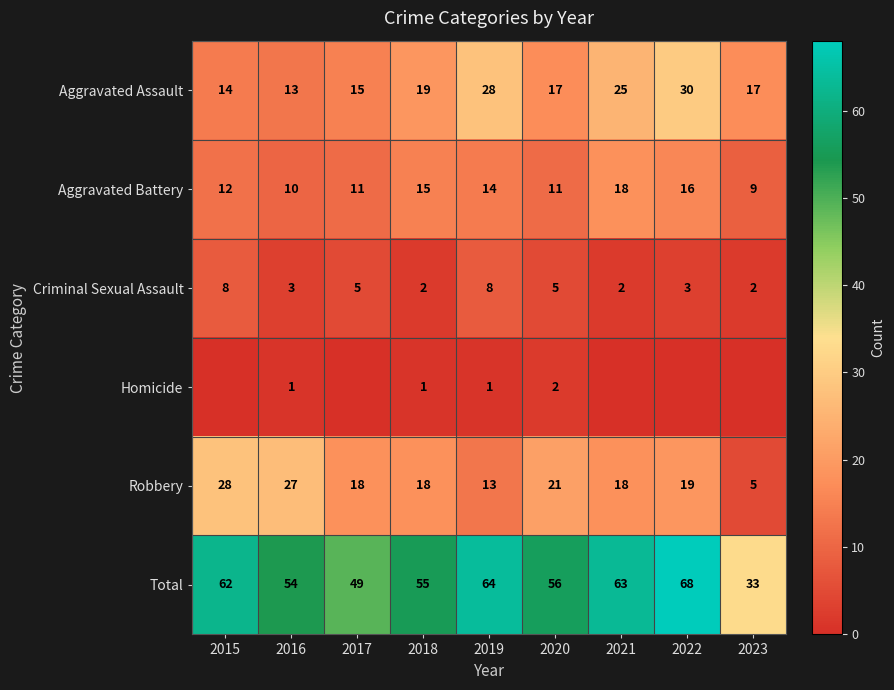

The Robbery series shows 27 at 2021. True or false?

False